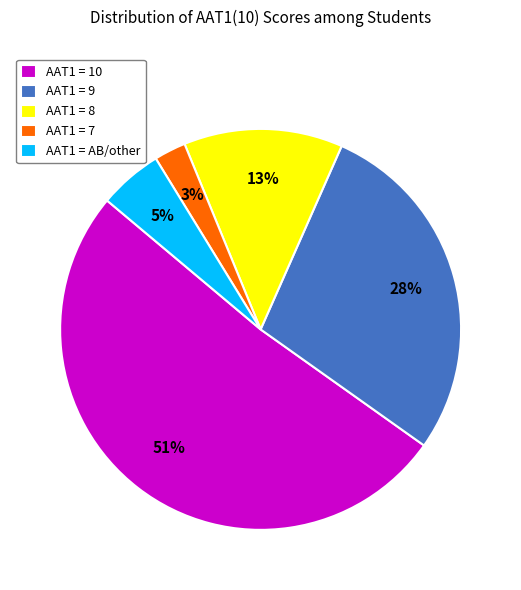

How many segments does this pie chart have?

5